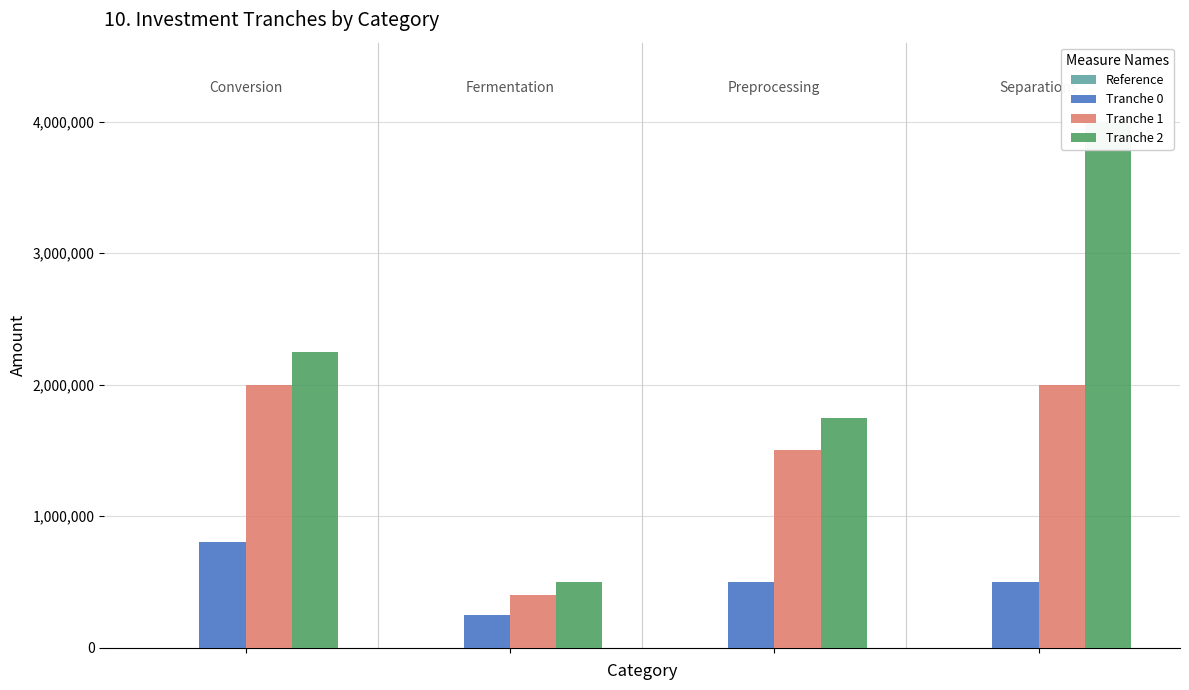

Which series has the largest total across all categories?

Tranche 2